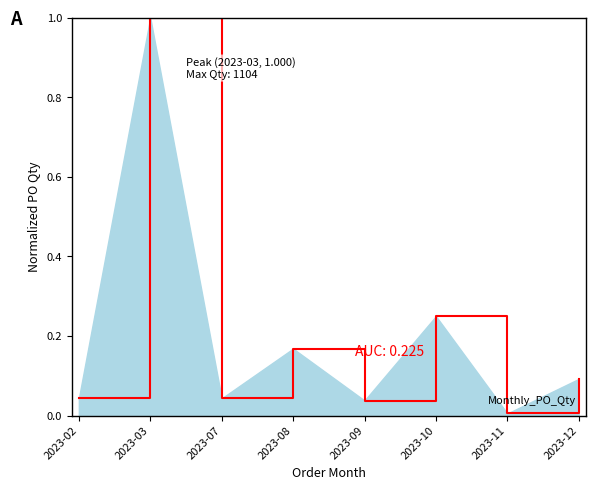

Does the chart have visible grid lines?

No